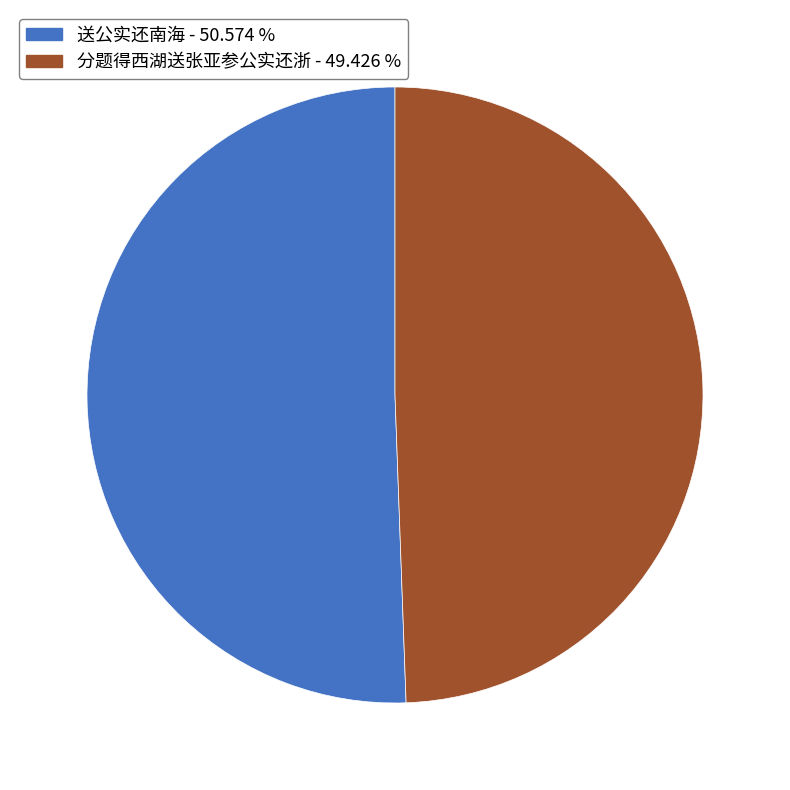

Rank the categories by value from lowest to highest.

分题得西湖送张亚参公实还浙, 送公实还南海